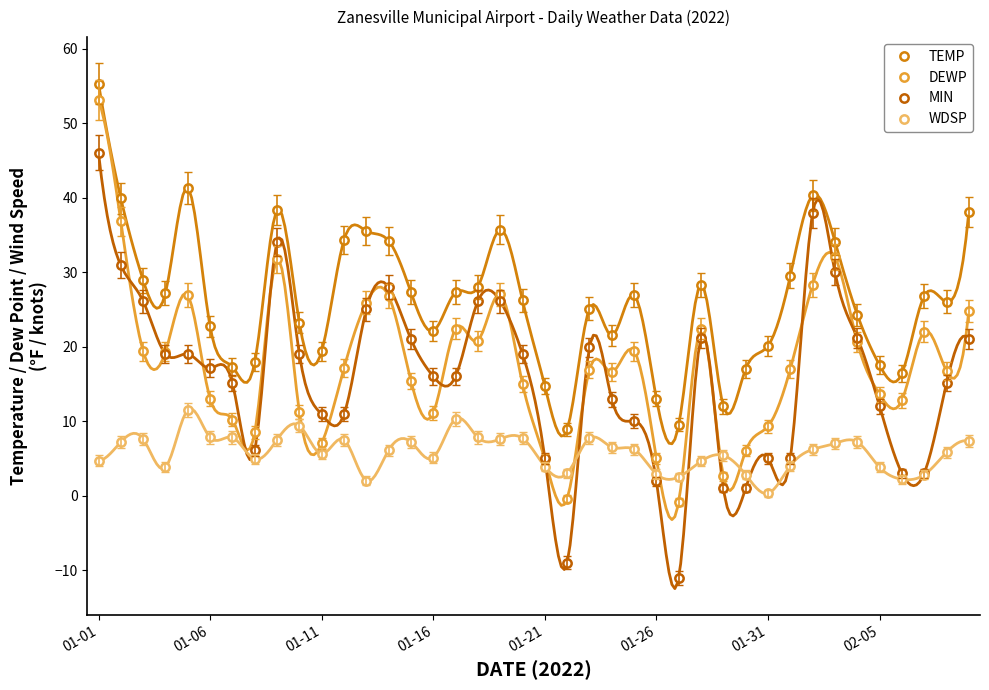

What is the sum of all DEWP values?

708.3